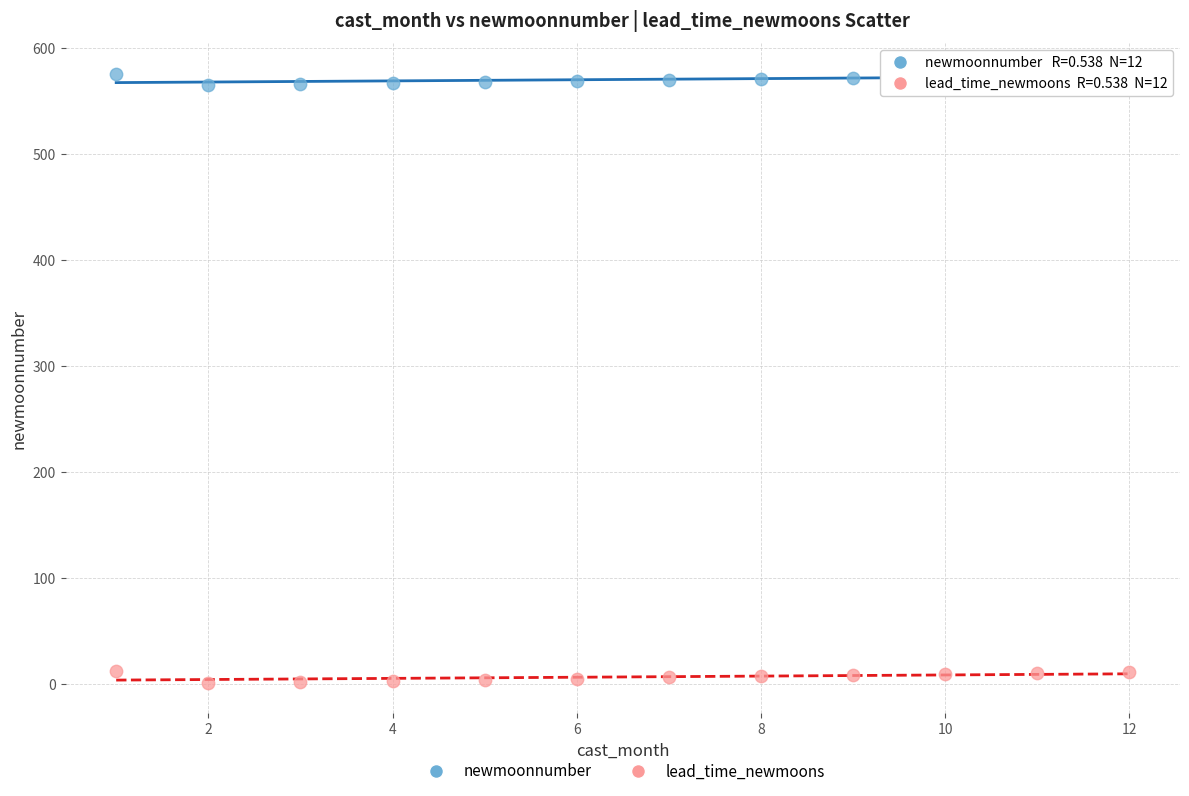

Which series contains the lowest Y value?

lead_time_newmoons